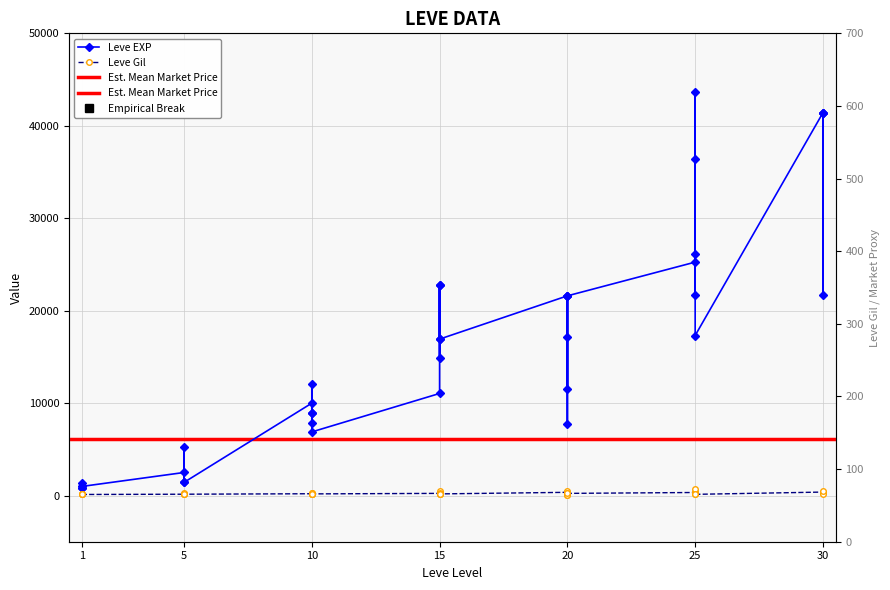

Which has a higher value, 5 or 20?

20